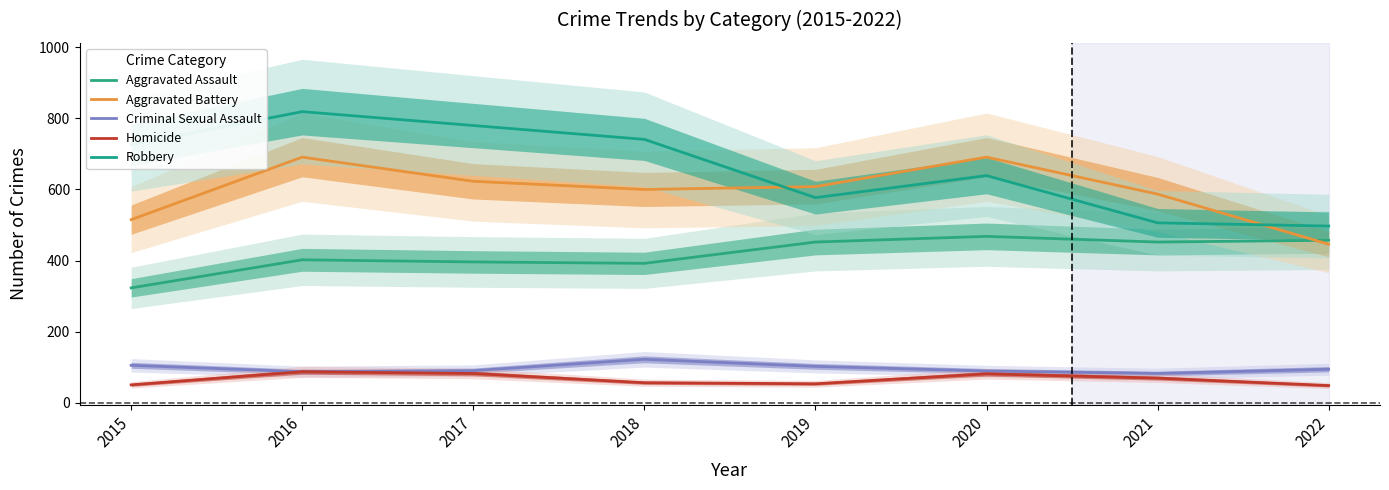

Which category has the highest value in the Robbery series?

2016